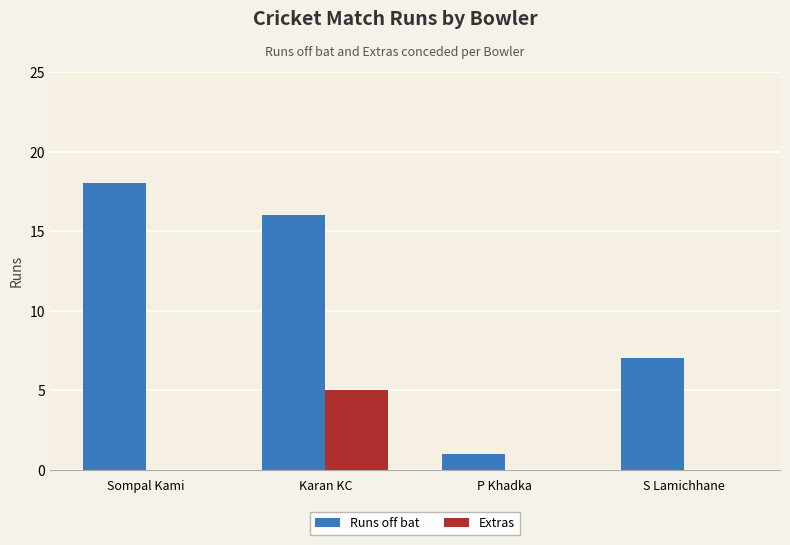

What is the sum of all Extras values?

5